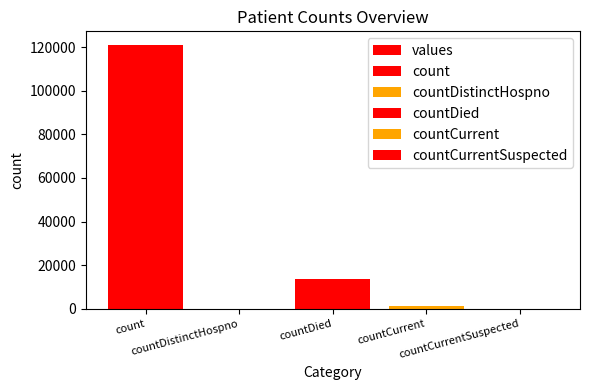

Reading right to left, what are all the values shown in this chart?

countCurrentSuspected=0	countCurrent=1317	countDied=13805	countDistinctHospno=0	count=121136